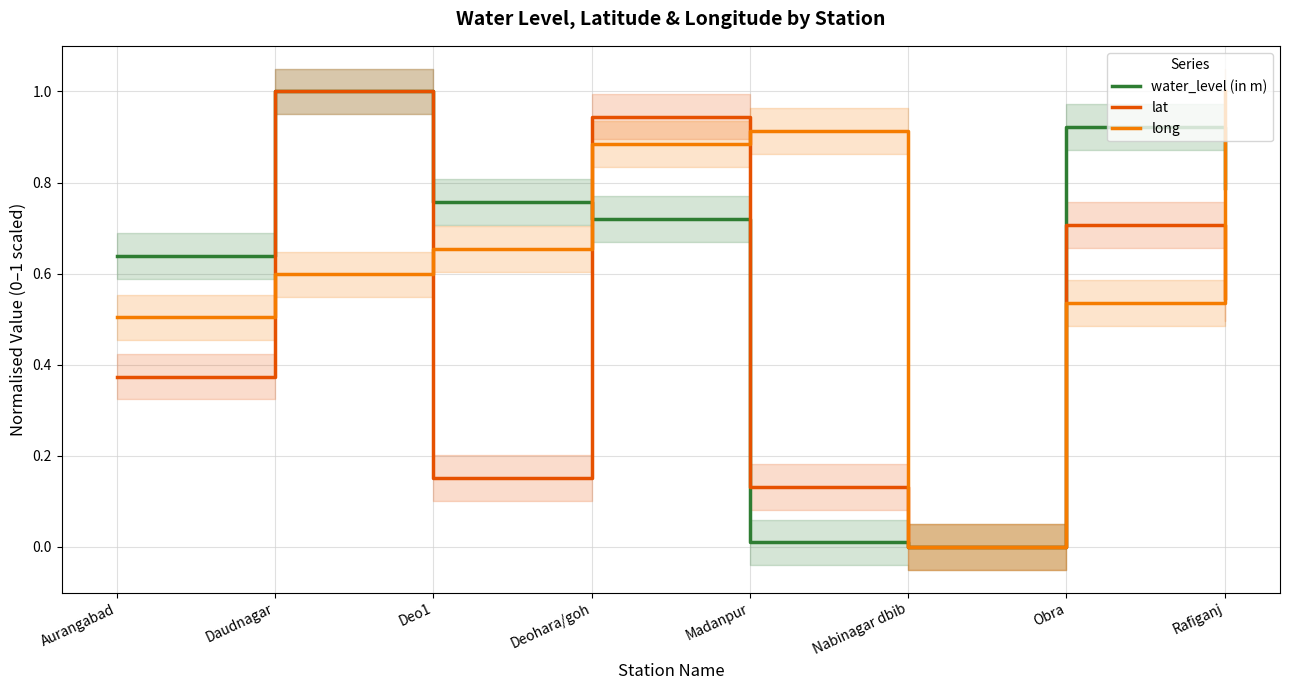

At which category does long reach its first local valley?

Nabinagar dbib